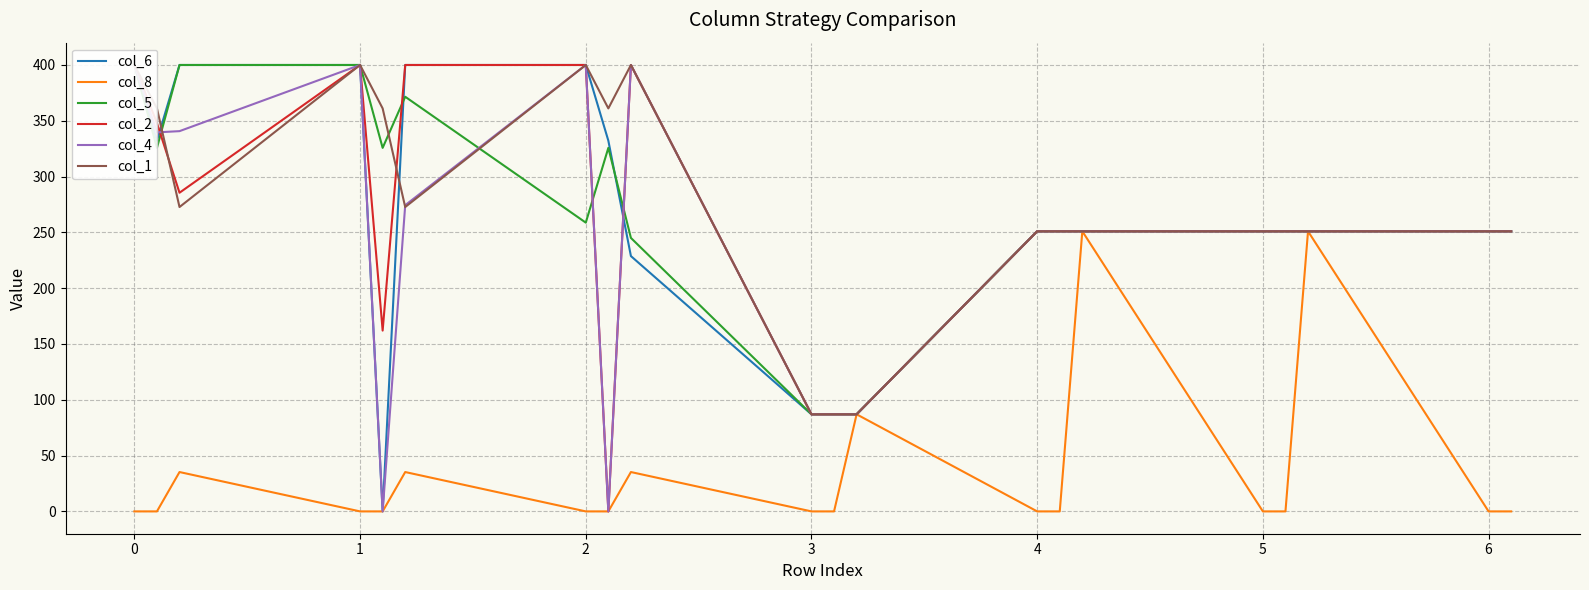

The value of col_8 at 1 is -158.4. True or false?

False